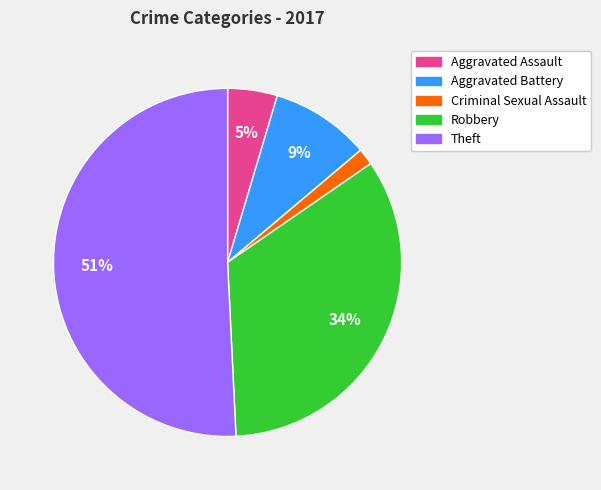

Do Robbery and Aggravated Assault together represent more than half of the pie?

No